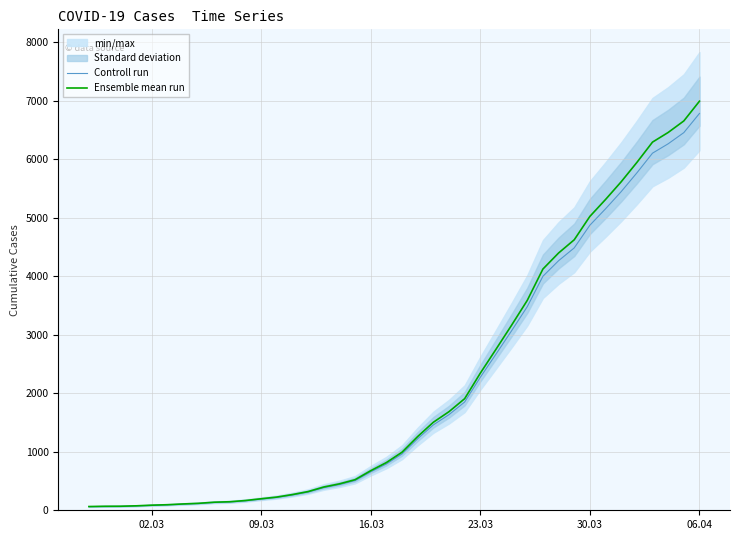

Which series has the widest spread of values?

Ensemble mean run